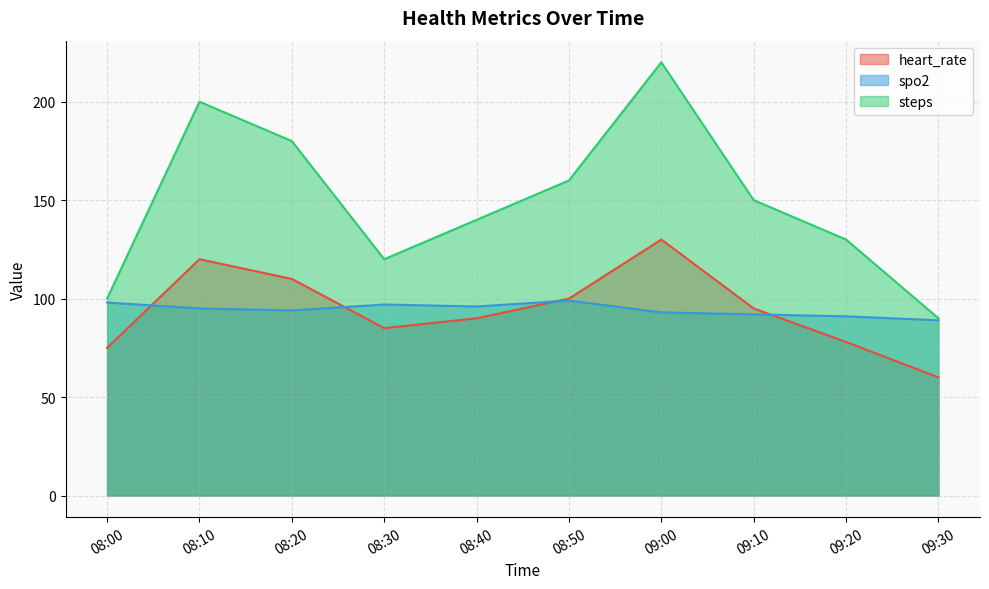

At which category is the sum across all series the highest?

09:00